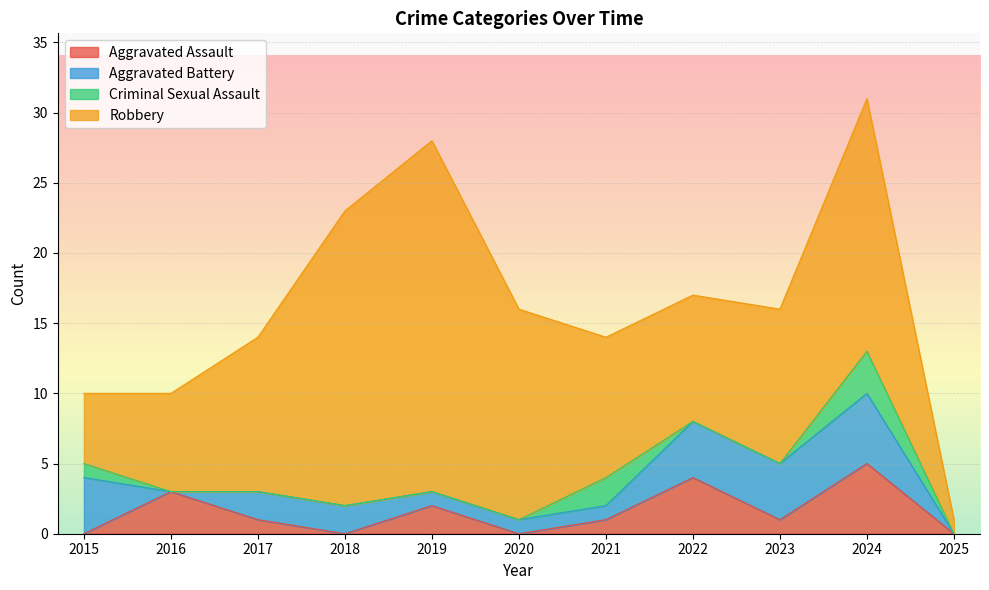

What is the difference between the maximum and minimum values in the Criminal Sexual Assault series?

3